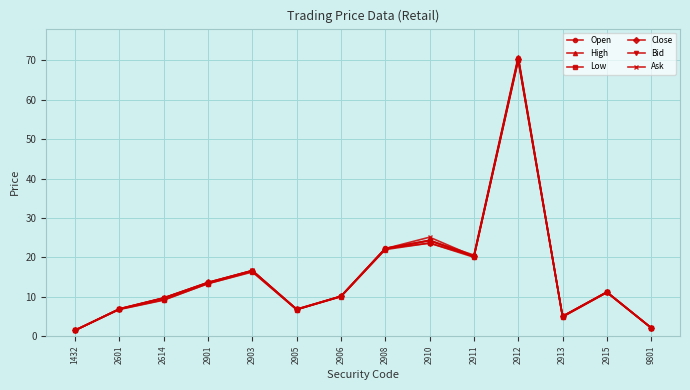

What is the minimum value shown in the chart?

1.4